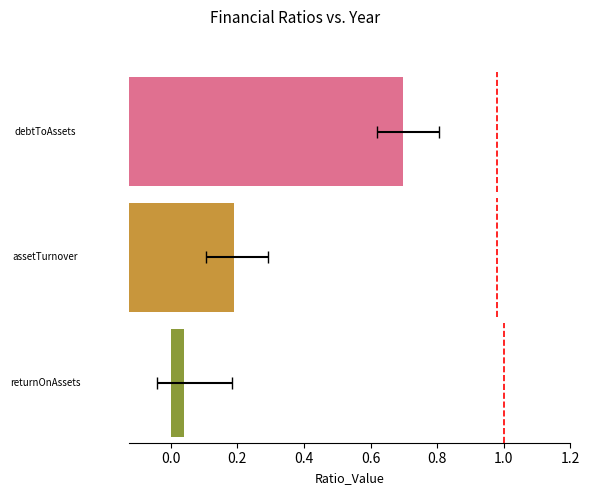

Is it true that returnOnAssets equals 0.1 at 2020?

False